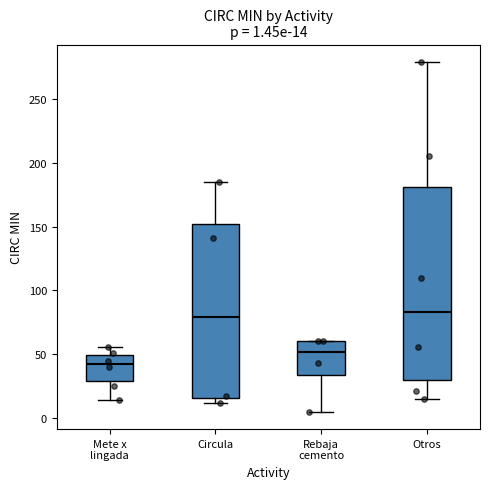

Comparing the boxes themselves (not the whiskers), which one is the tallest?

Otros